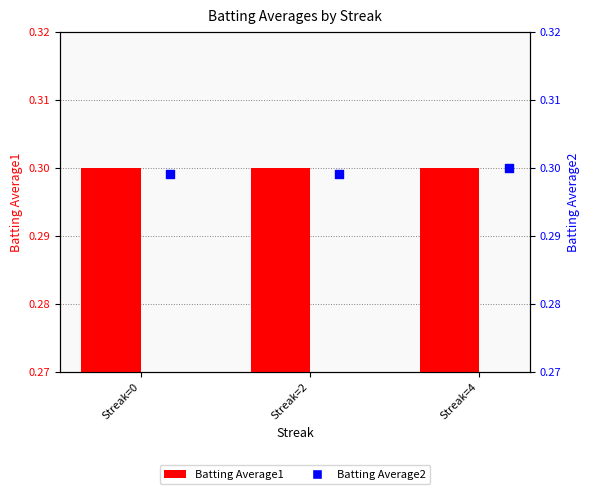

Which series reaches the maximum Y coordinate?

Batting Average1